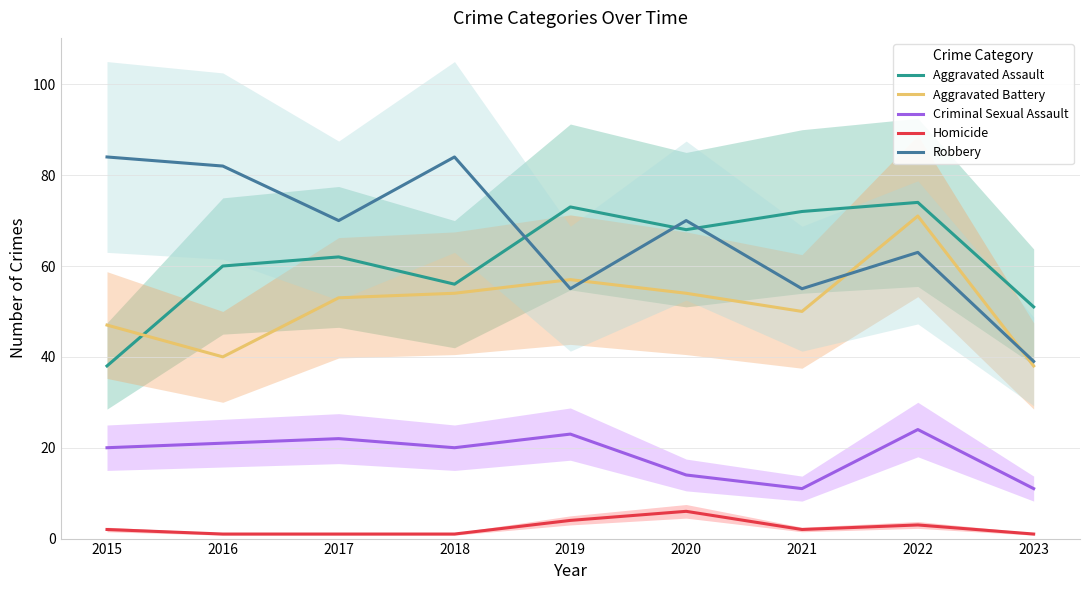

List the series in order of their peak value, lowest first.

Homicide, Criminal Sexual Assault, Aggravated Battery, Aggravated Assault, Robbery